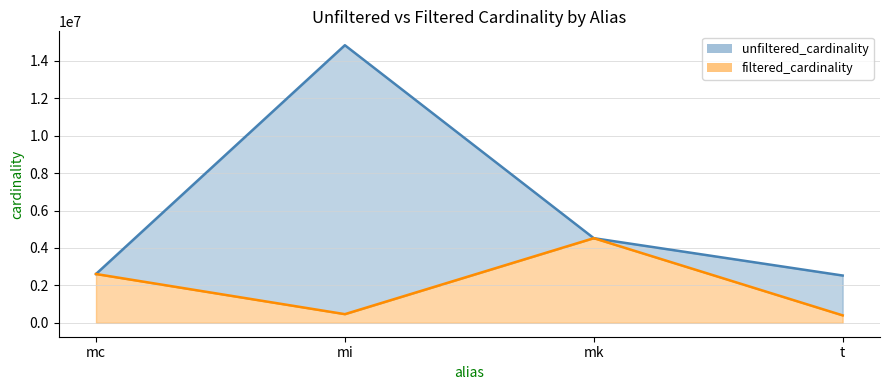

At t, list the series in order from largest to smallest.

unfiltered_cardinality, filtered_cardinality